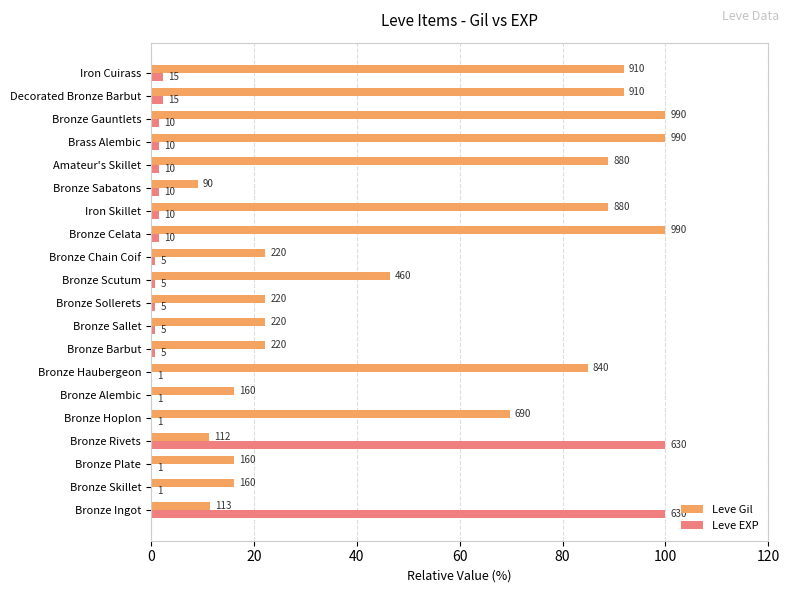

What are all the series names shown in the legend?

Leve Gil, Leve EXP